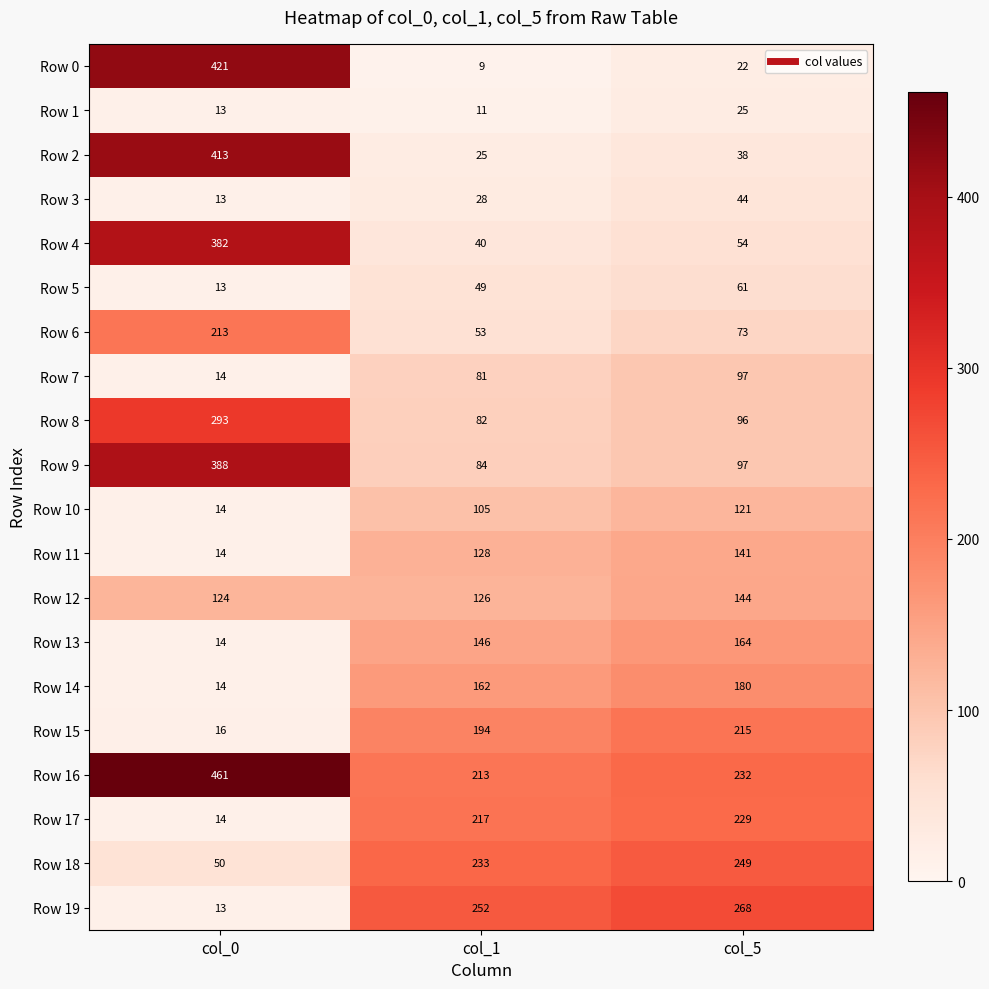

The value of Row 6 at col_1 is 28. True or false?

False